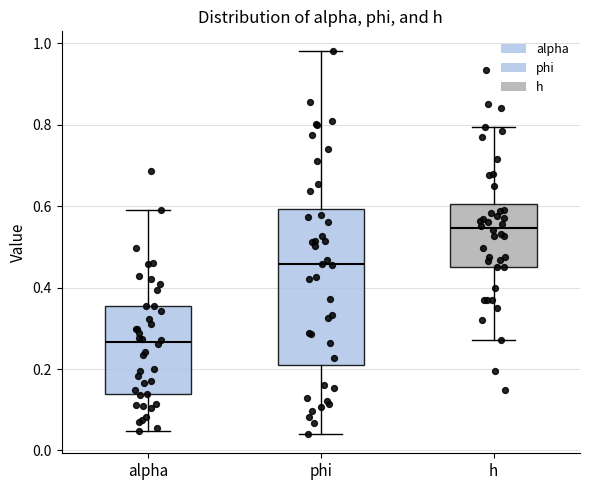

Reading left to right, read every box against the y-axis: the position of its median line, the range the box covers, and the ends of its whiskers. The values are not printed on the chart, so give them approximately, as read against the axis.

alpha: median 0.26, box 0.14 to 0.36, whiskers 0.04 to 0.60
phi: median 0.46, box 0.22 to 0.60, whiskers 0.04 to 0.98
h: median 0.54, box 0.46 to 0.60, whiskers 0.28 to 0.80